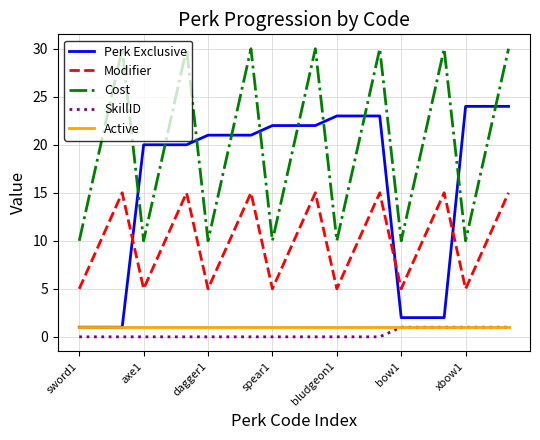

What is the minimum value for Cost?

10